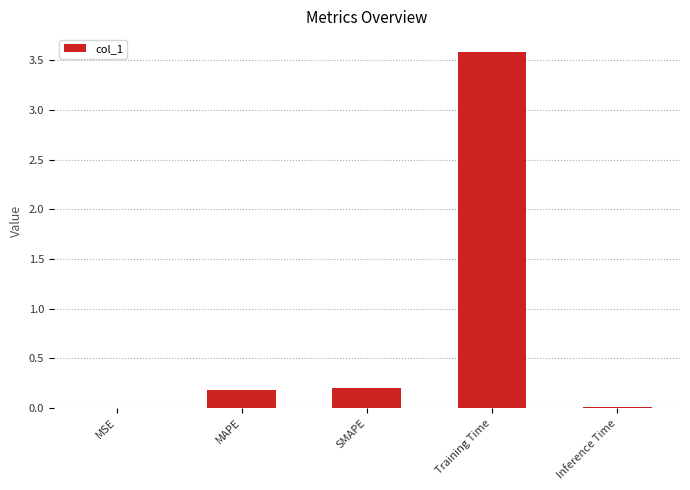

Which category has the highest value across all series?

Training Time